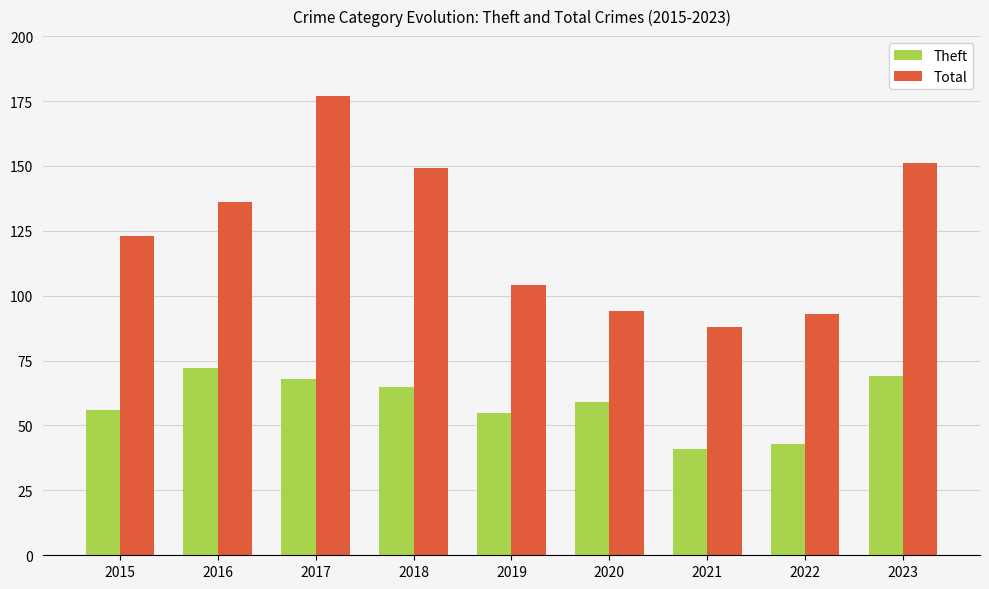

What is the value of the Total bar at the 7th from the left?

88